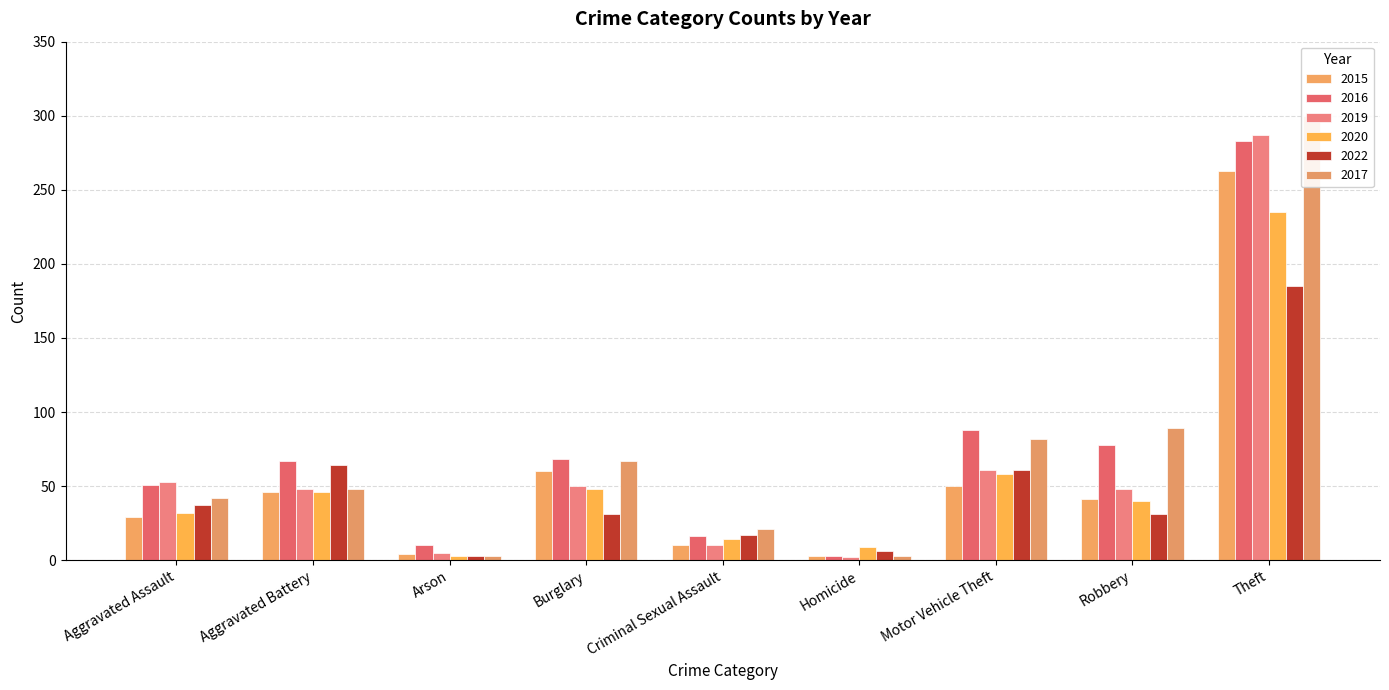

How many values in the 2017 series exceed 48?

4